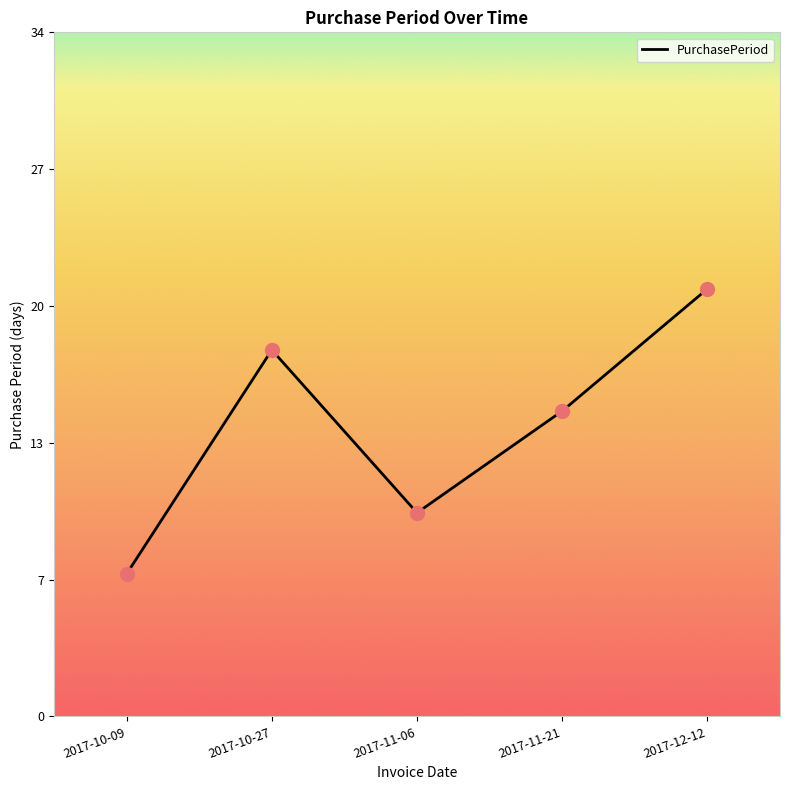

What is the change in value from 2017-11-06 to 2017-12-12?

+11